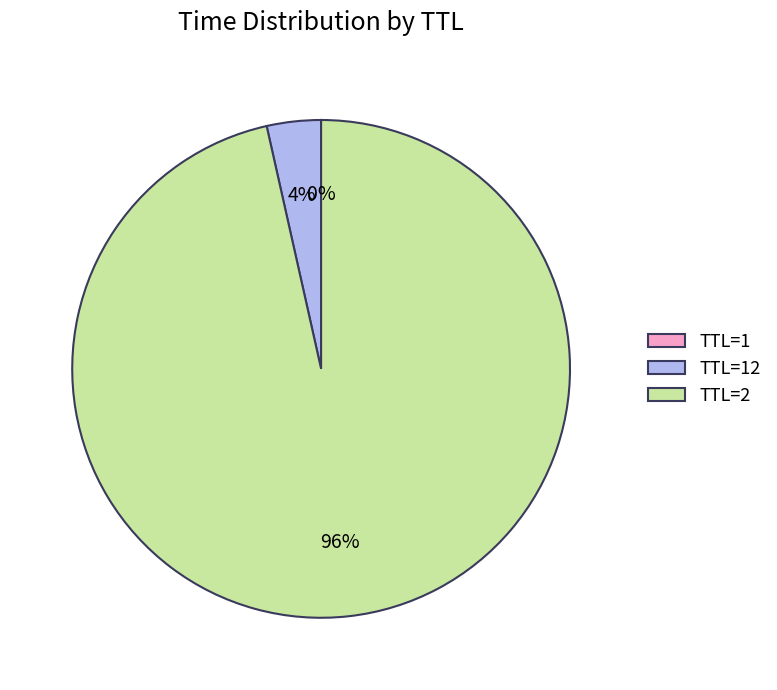

What is the largest slice in the pie chart?

TTL=2